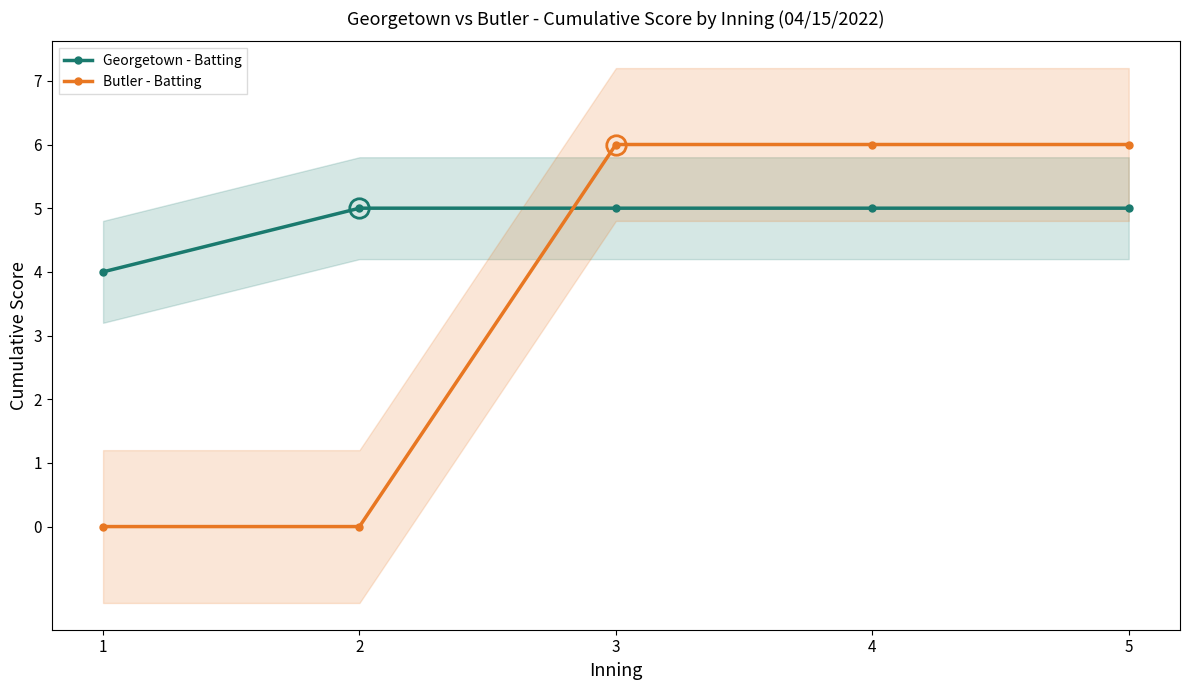

What is the value of the Georgetown - Batting point at the 1st from the left?

4